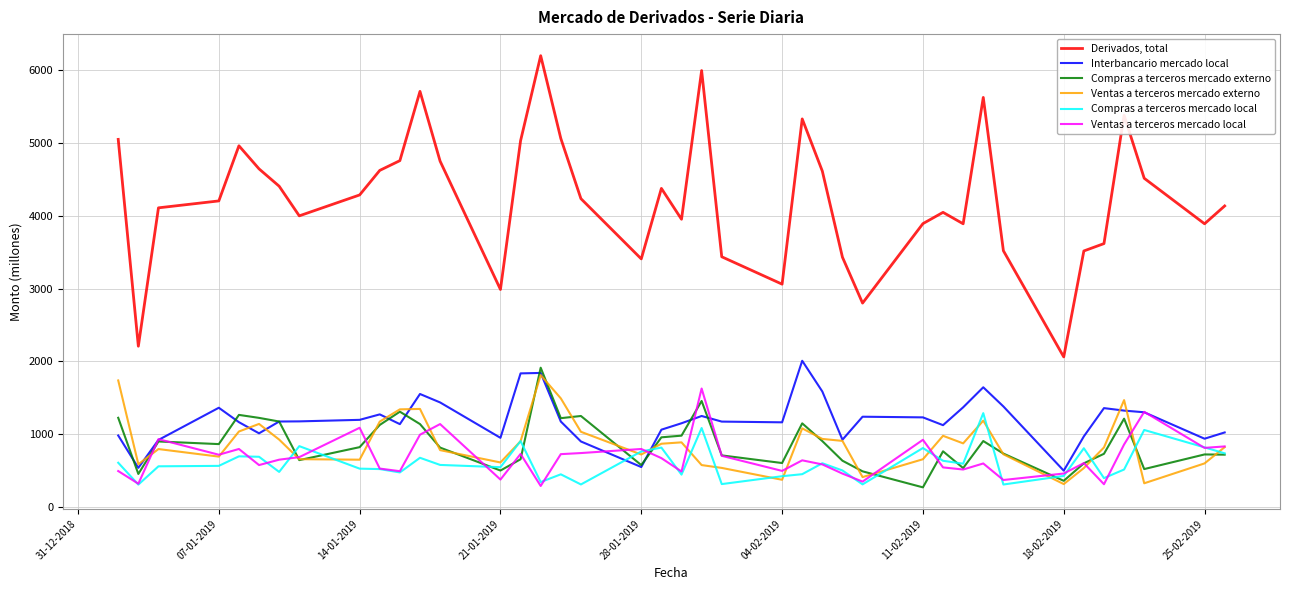

Which series has the largest total across all categories?

Derivados, total